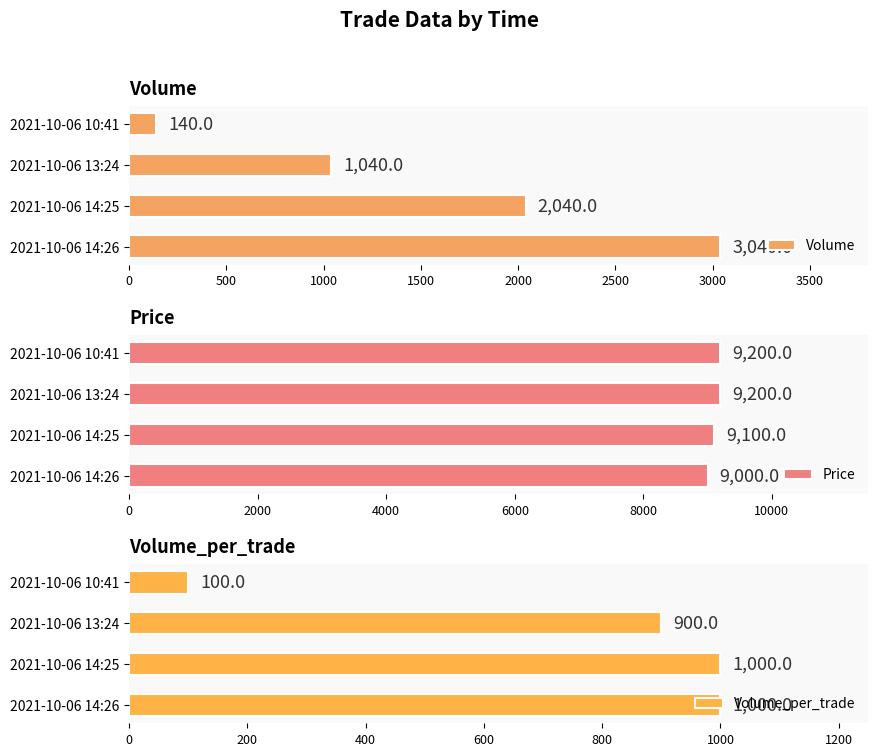

What is the sum of the Price values at 2021-10-06 10:41 and 2021-10-06 13:24?

18400